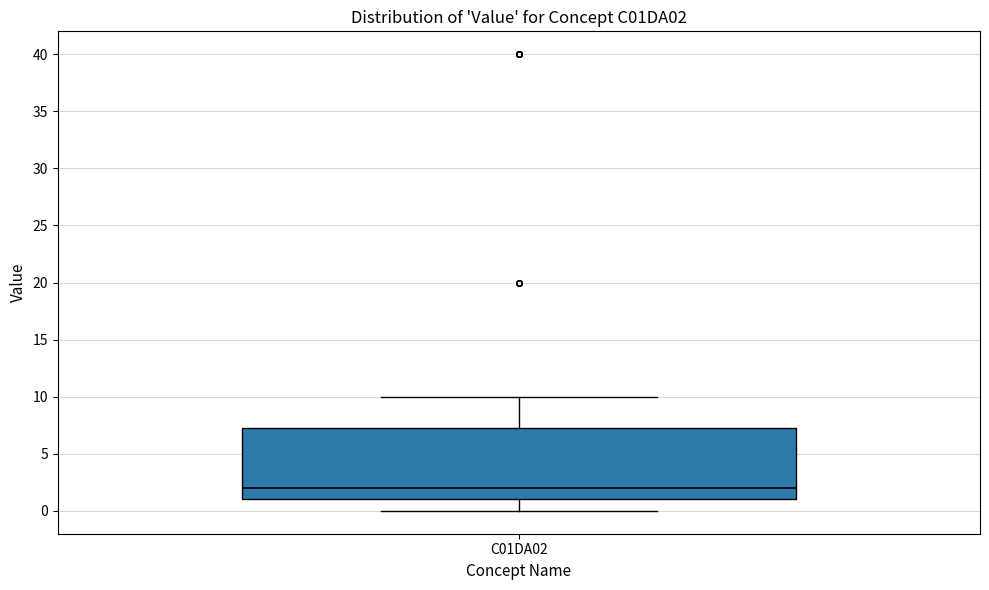

Transcribe this box plot: give where the median line is, the range the box spans, and where the two whiskers end, as read against the y-axis. The values are not printed on the chart, so give them approximately, as read against the axis.

median 2.0, box 1.0 to 7.5, whiskers 0.0 to 10.0